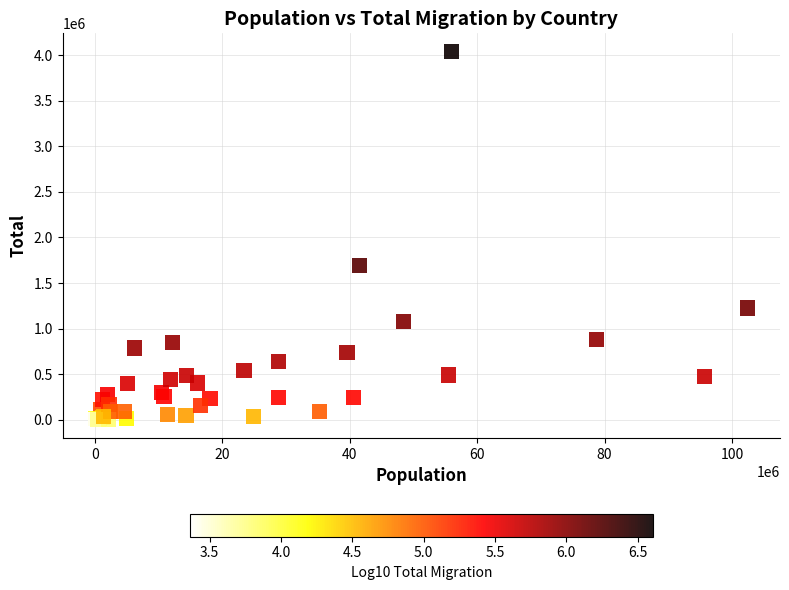

What Y value in the scatter plot is closest to 2019494?

1692120